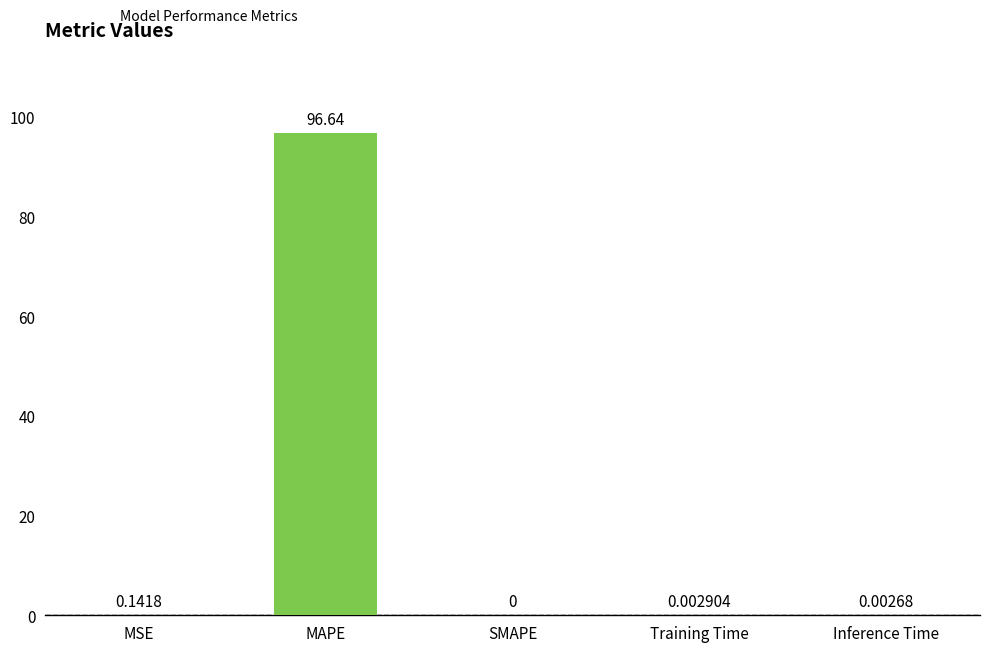

What is the average value?

19.4